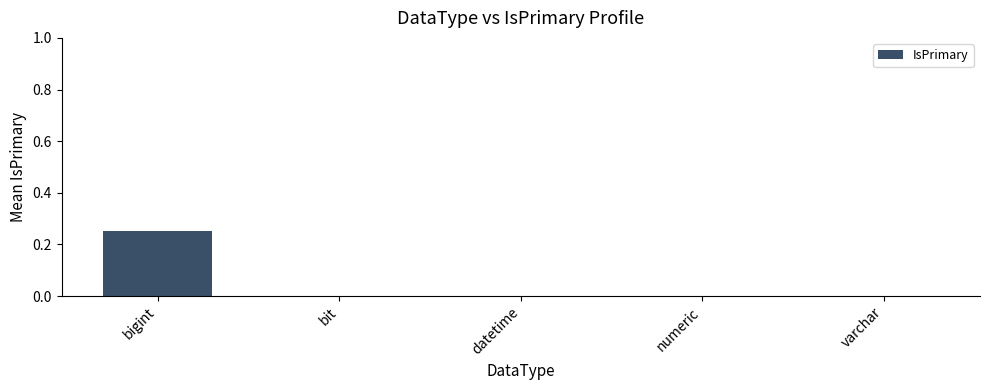

Which category has the highest value across all series?

bigint